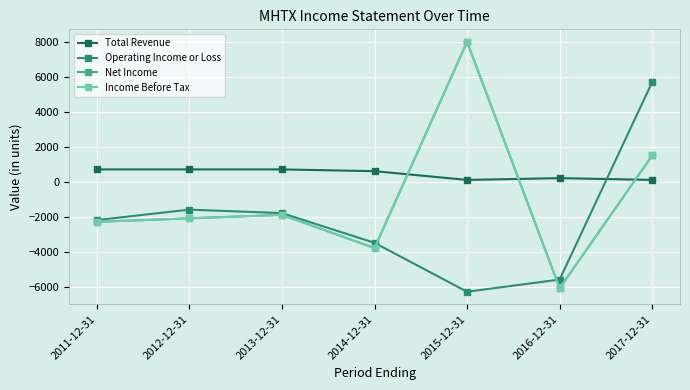

Reading left to right, extract all data points from this chart.

Total Revenue: 700	700	700	600	100	200	100
Operating Income or Loss: -2200	-1600	-1800	-3500	-6300	-5600	5700
Net Income: -2300	-2100	-1900	-3800	8000	-6100	1500
Income Before Tax: -2300	-2100	-1900	-3800	8000	-6100	1500